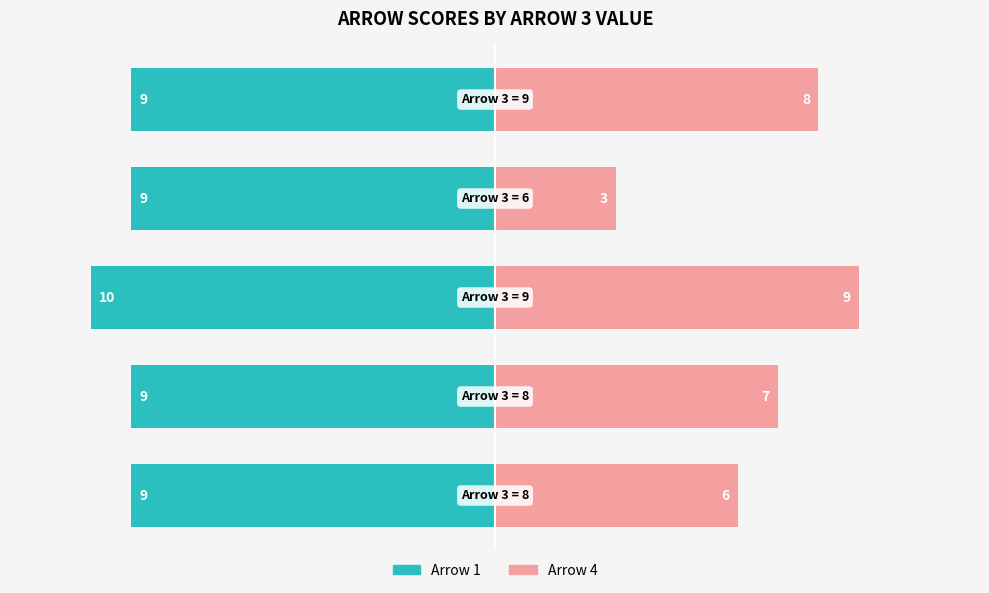

At how many categories does at least one series exceed -2?

5